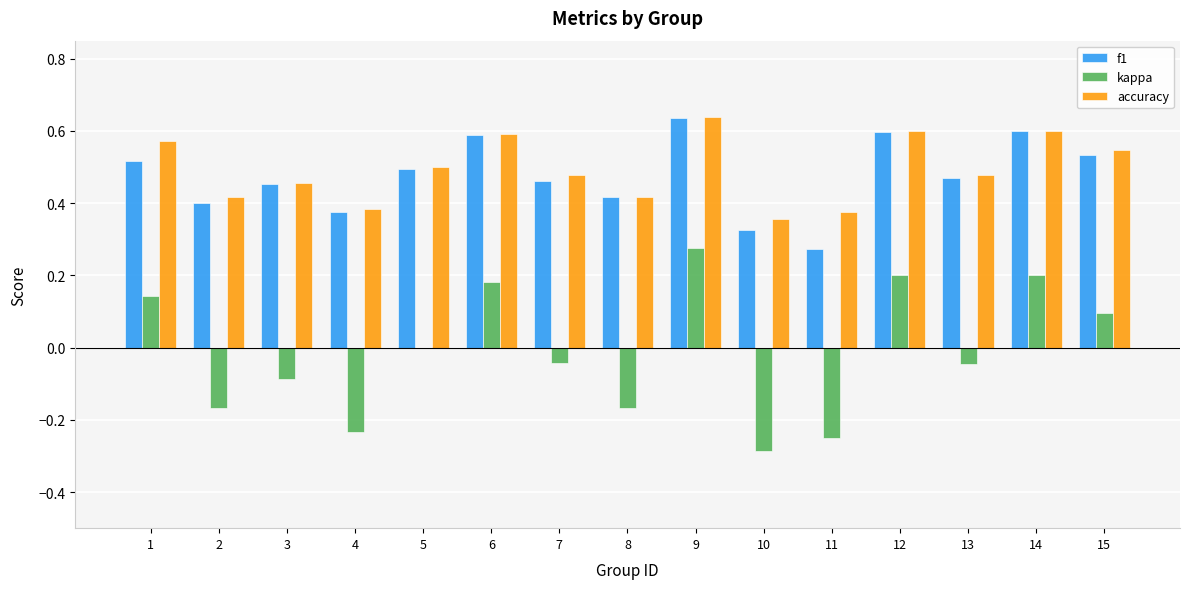

Count the number of data series in this chart.

3